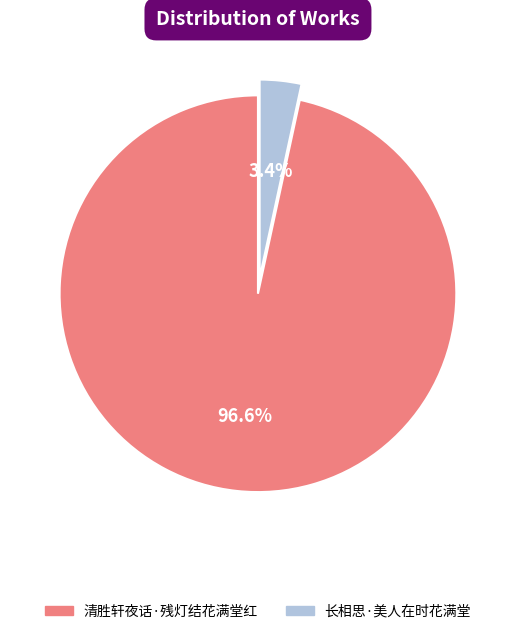

Does any single category account for the majority?

Yes